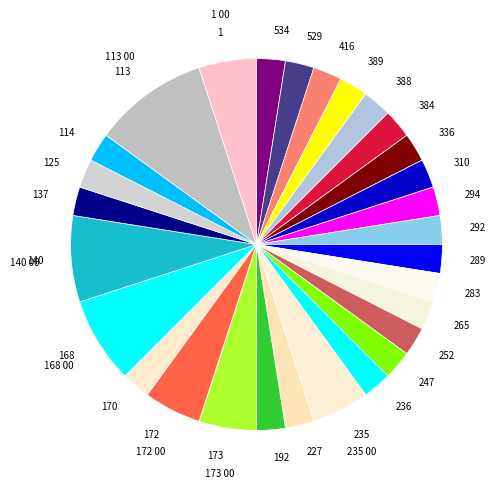

What is the ratio of the value at 168 to the value at 289?

3.0